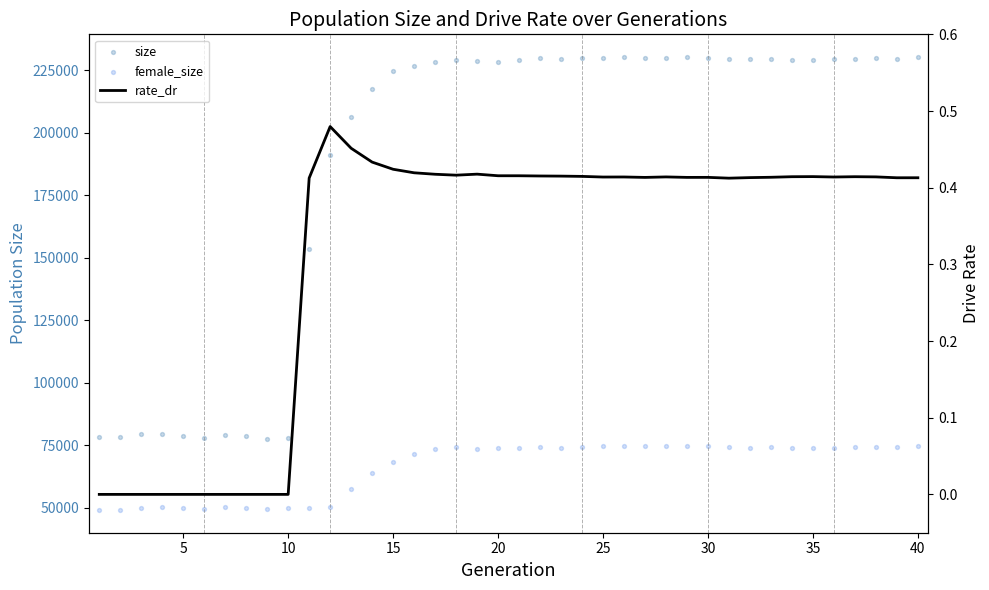

At which category is the sum across all series the highest?

40